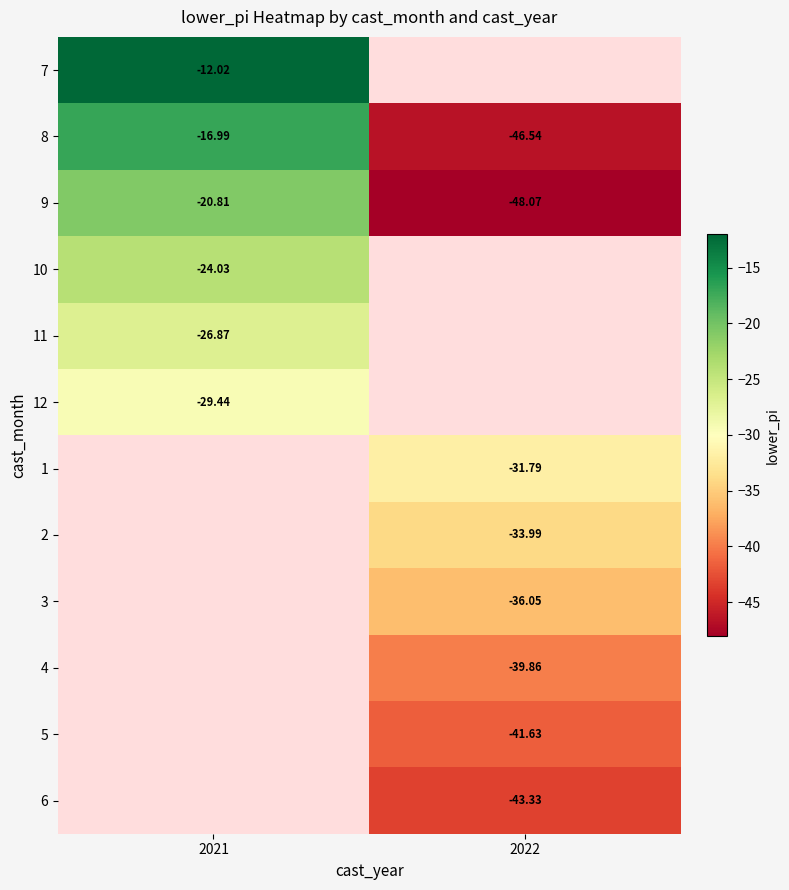

Is the value of 11 at 2021 greater than the value of 2 at 2022?

Yes